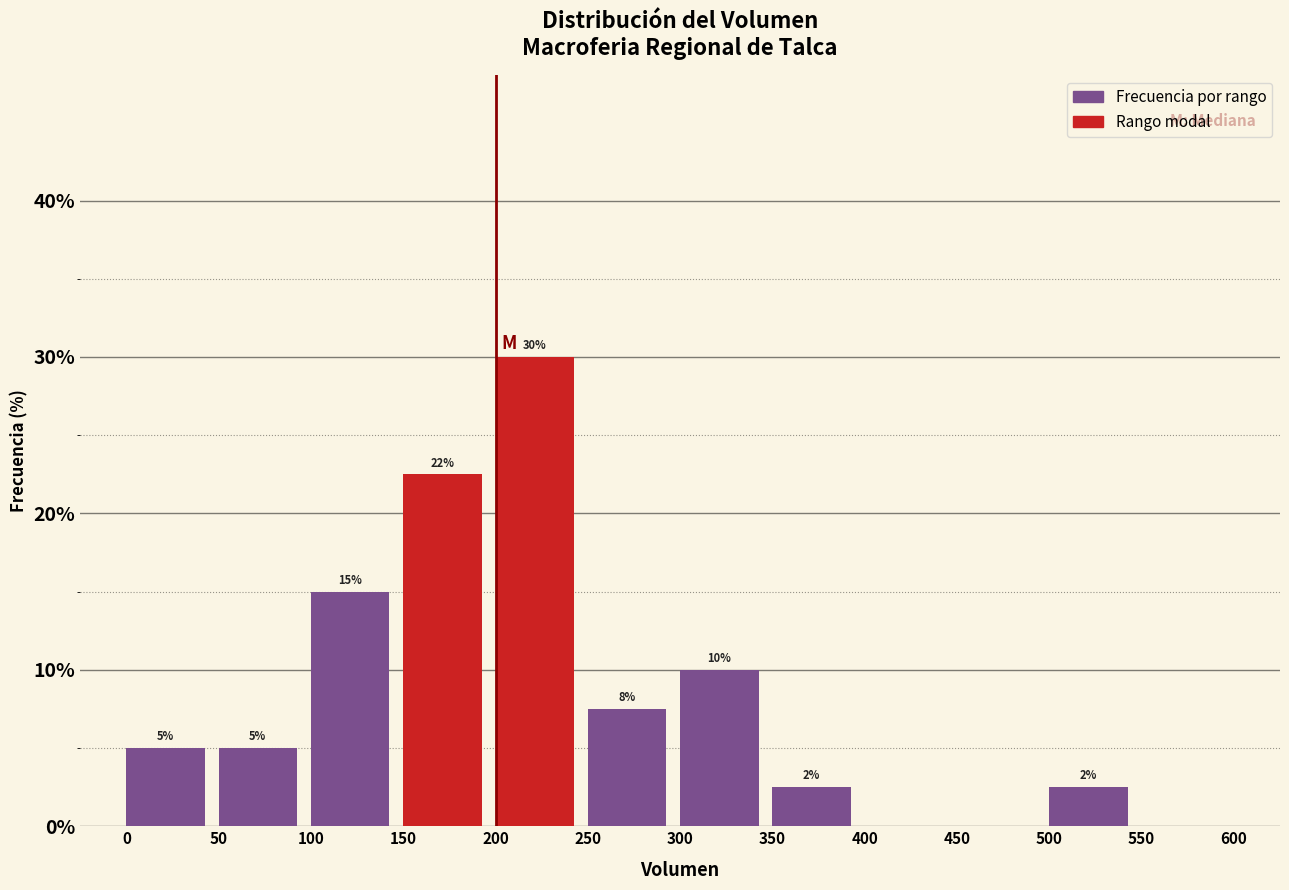

Over which range of the x-axis is the bar tallest?

200 to 250